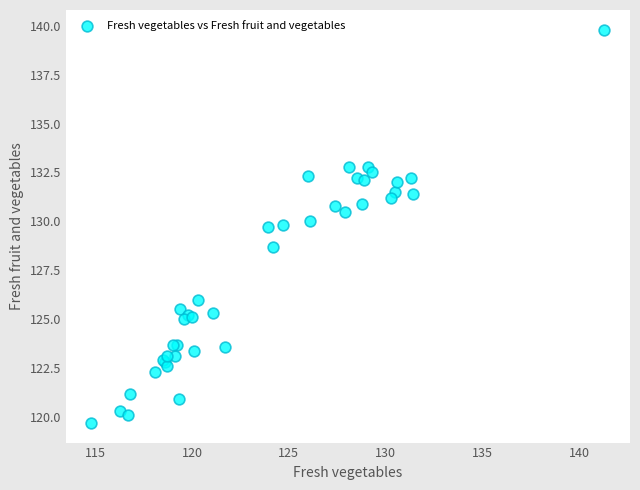

What Y value in the scatter plot is closest to 129?

128.7